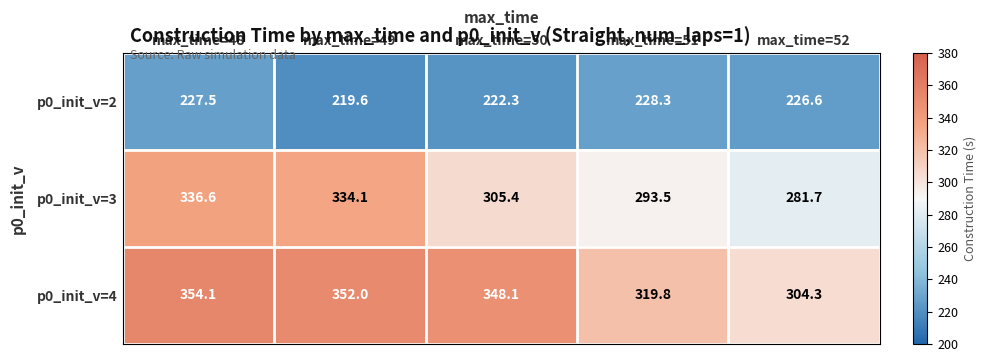

What is the spread (max minus min) of values at max_time=50?

125.8